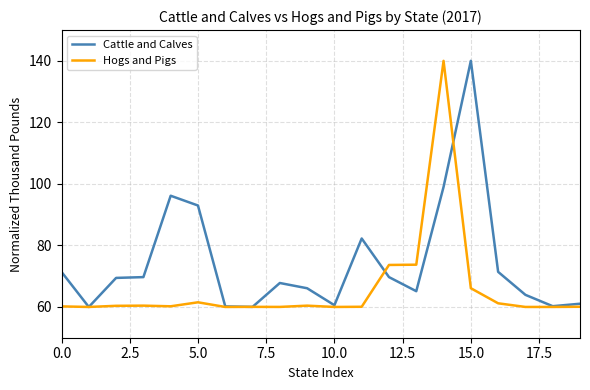

Which series has the largest total across all categories?

Cattle and Calves